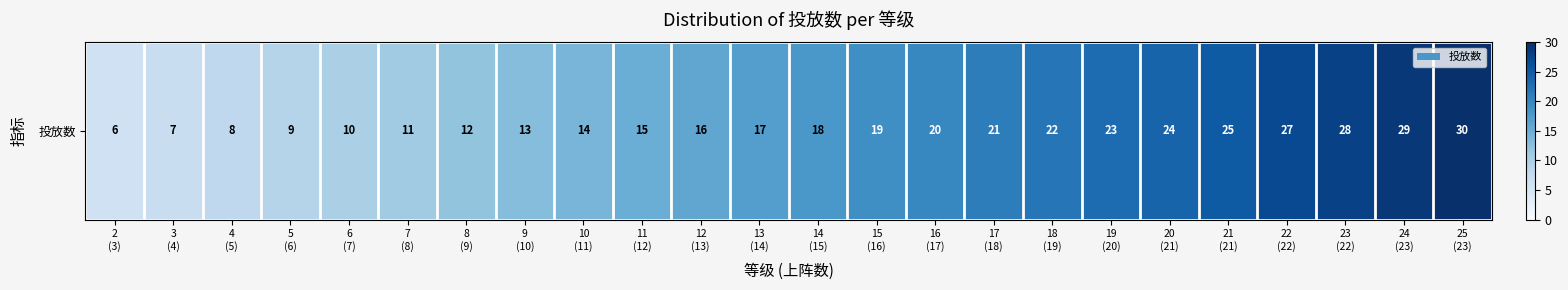

Which label corresponds to the largest value in the chart?

25
(23)